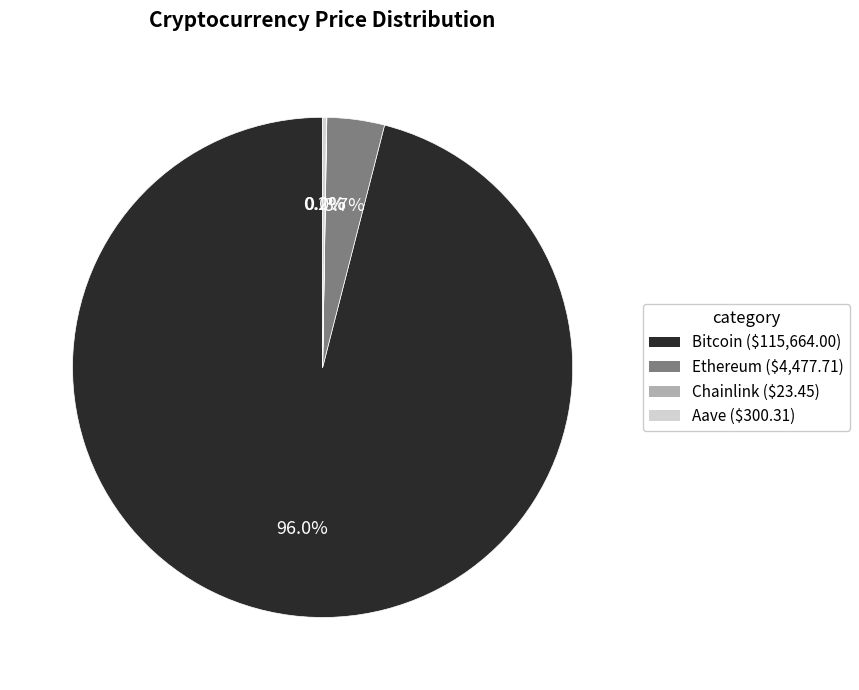

Which slice is the largest?

Bitcoin